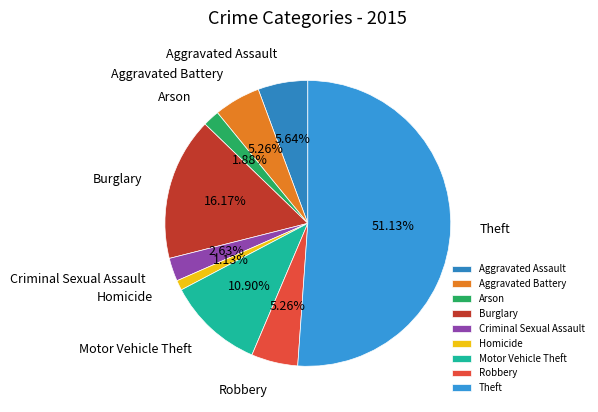

How much of the chart is everything except Aggravated Assault?

94.4%